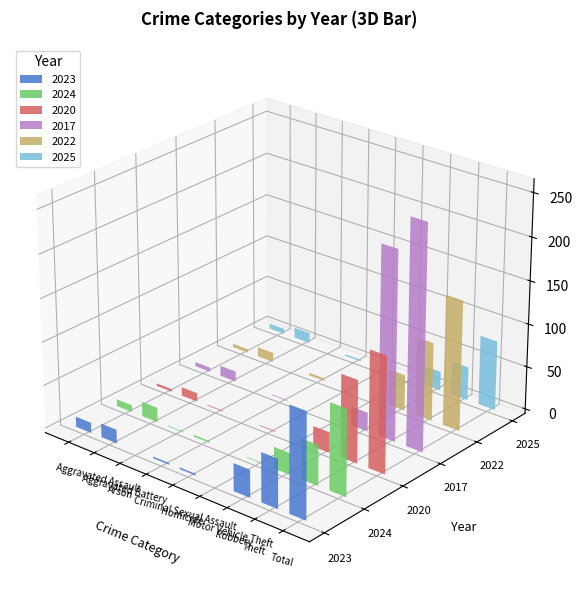

Which label corresponds to the smallest value in the chart?

Arson